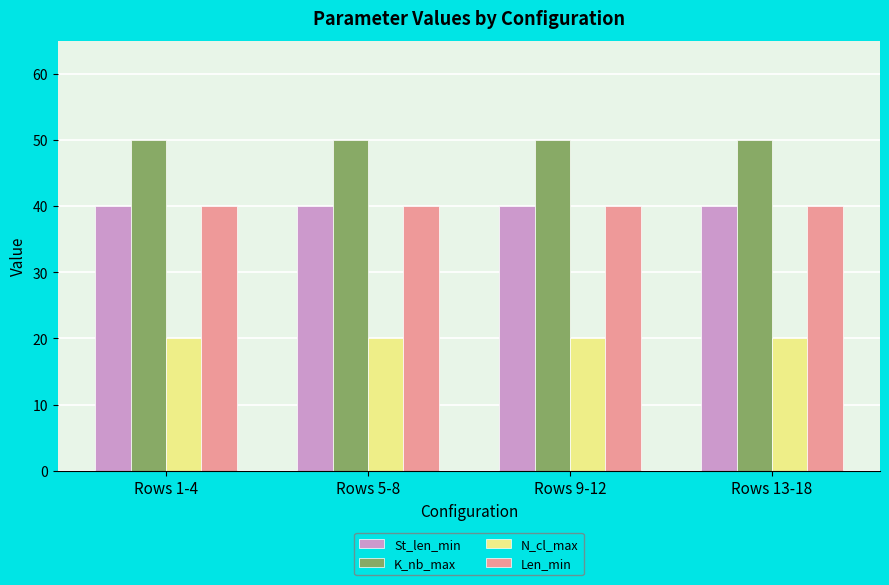

What is the spread (max minus min) of values at Rows 1-4?

30